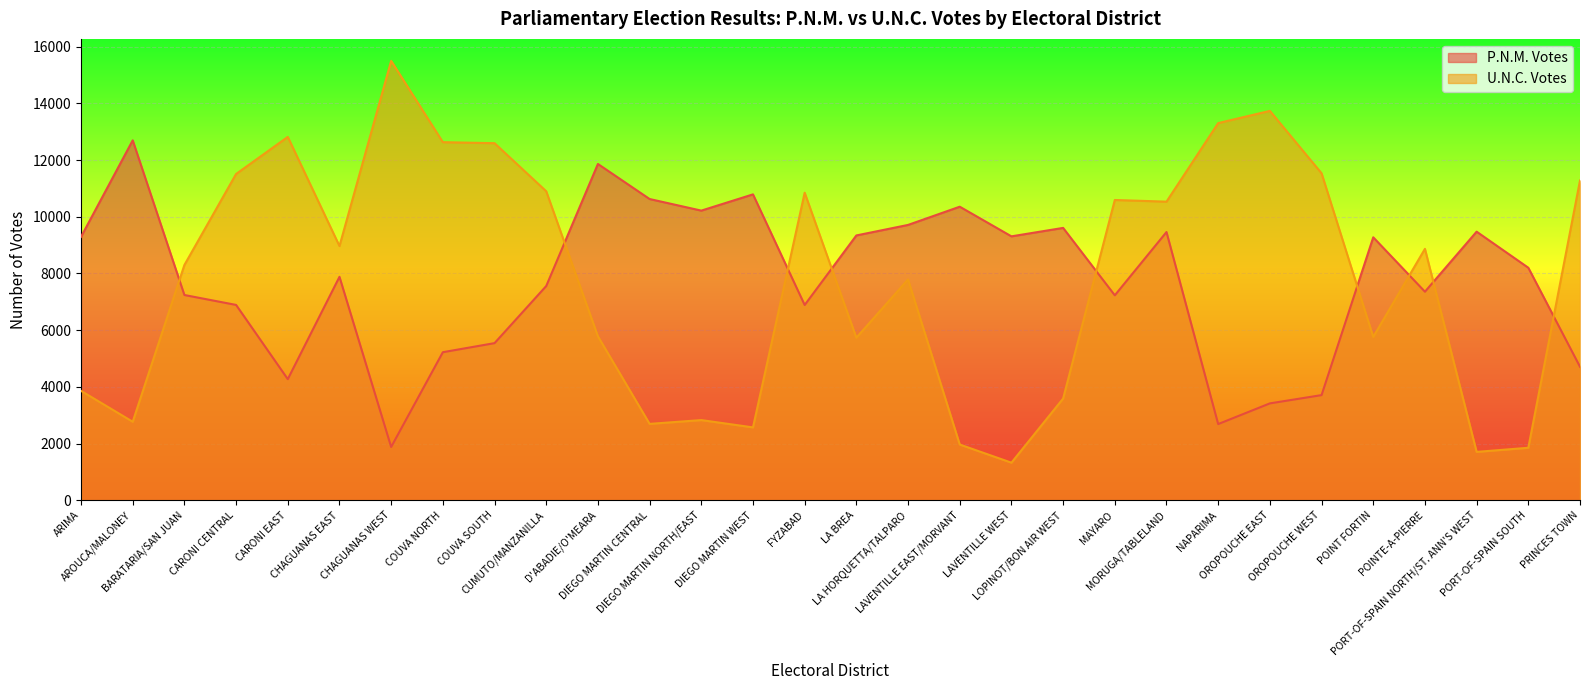

Where is the first local minimum for P.N.M. Votes?

CARONI EAST